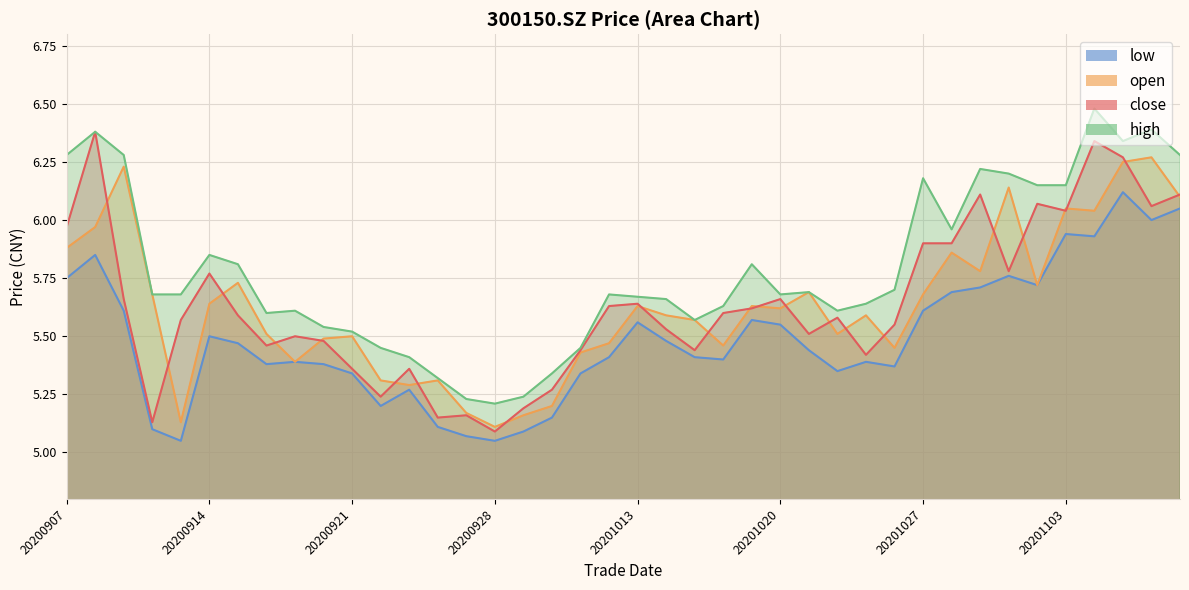

True or false: open and high cross at least once.

False